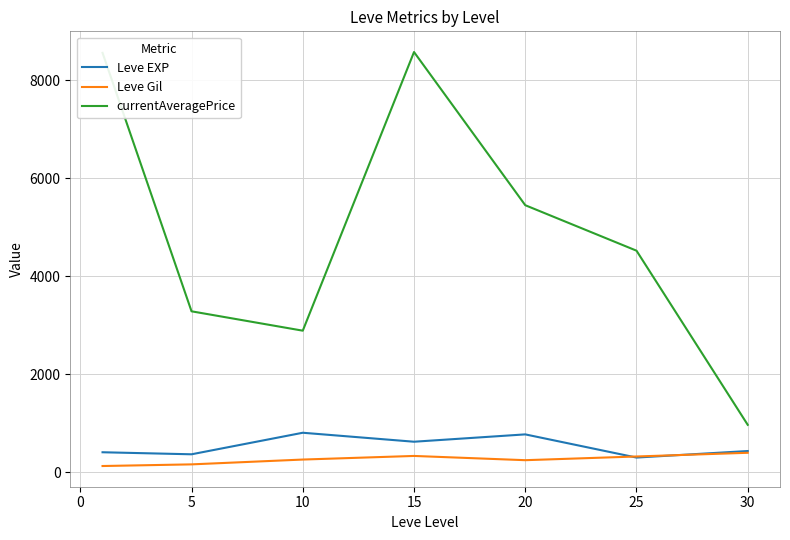

What is the lowest value of the currentAveragePrice series?

965.0